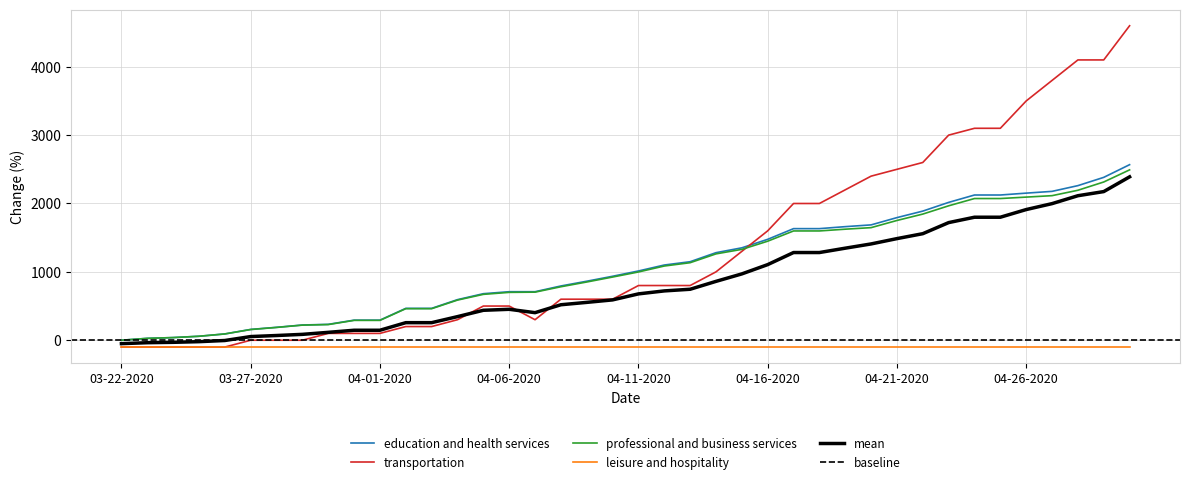

Is the value of Active at 04-21-2020 greater than the value of Confirmed at 03-25-2020?

Yes